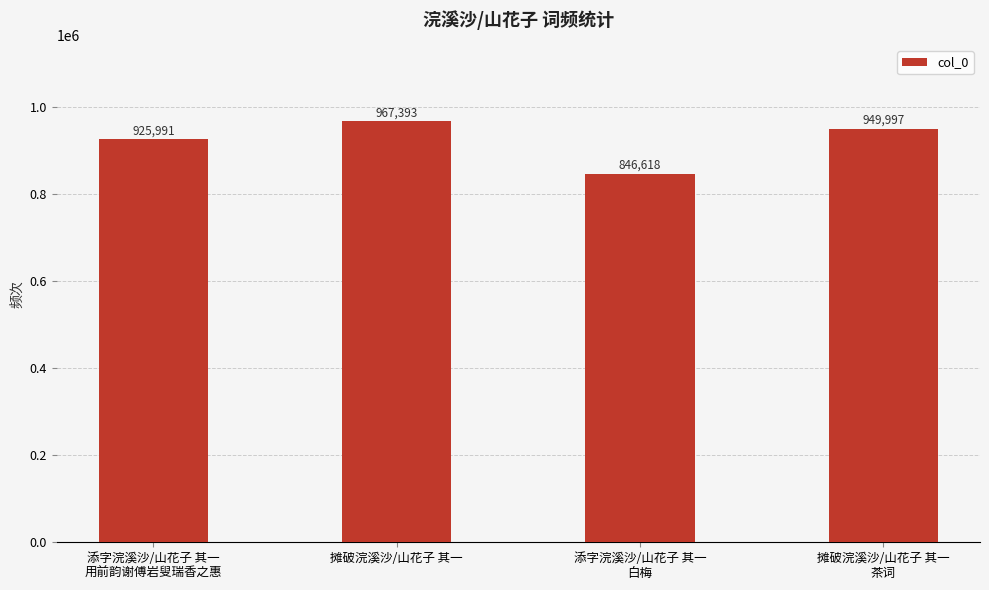

What is the ratio of the value at 摊破浣溪沙/山花子 其一 to the value at 添字浣溪沙/山花子 其一
白梅?

1.1